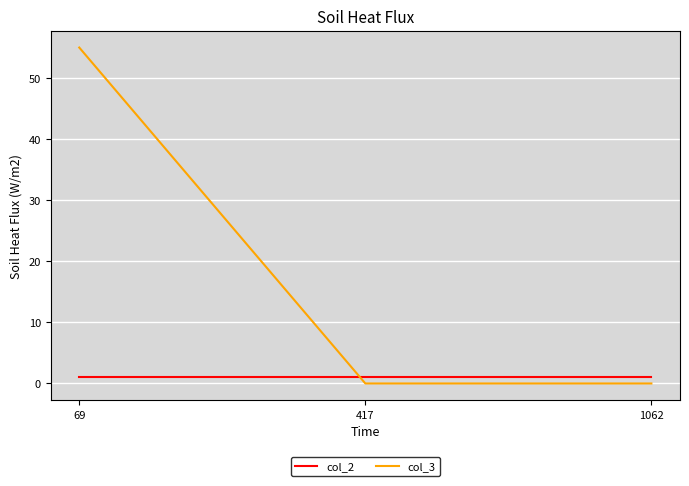

Between 69 and 417, which series saw the biggest shift?

col_3